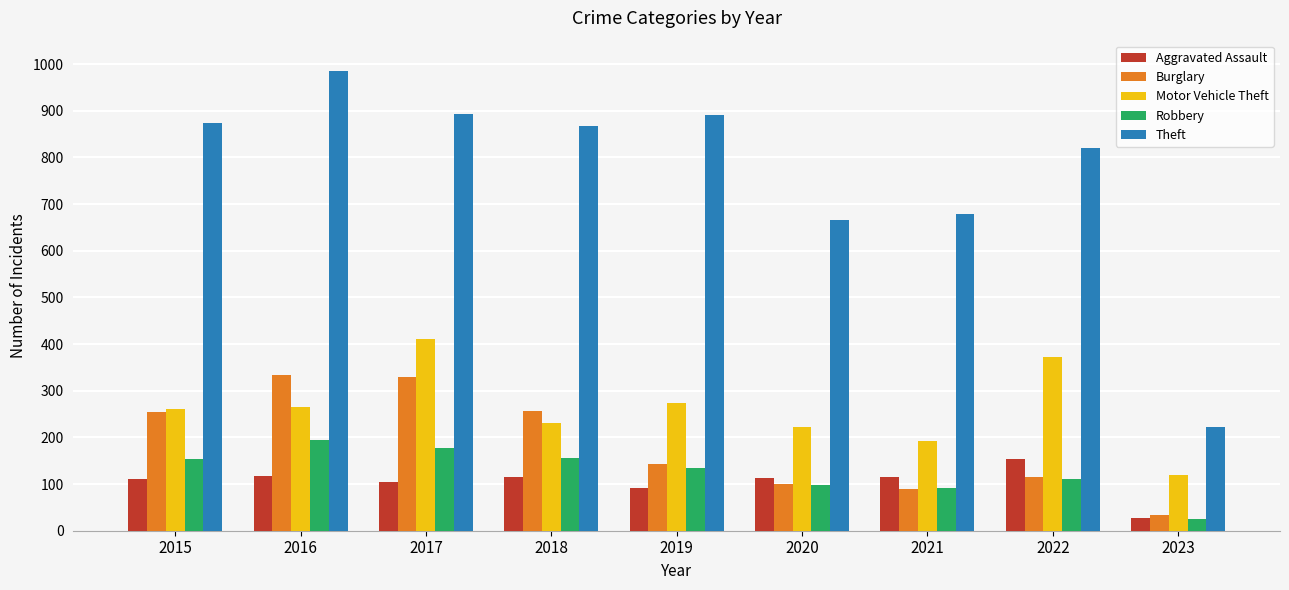

What is the greatest value displayed?

984